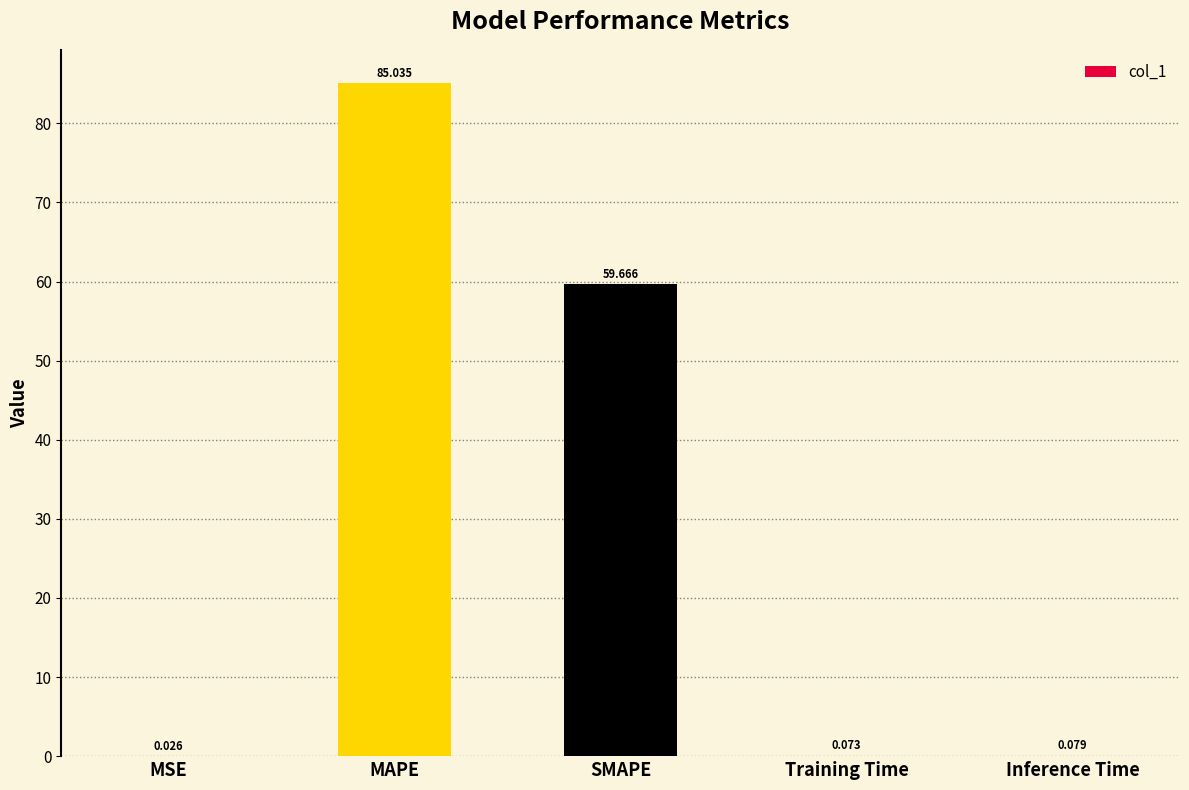

Between MSE and SMAPE, which is larger?

SMAPE